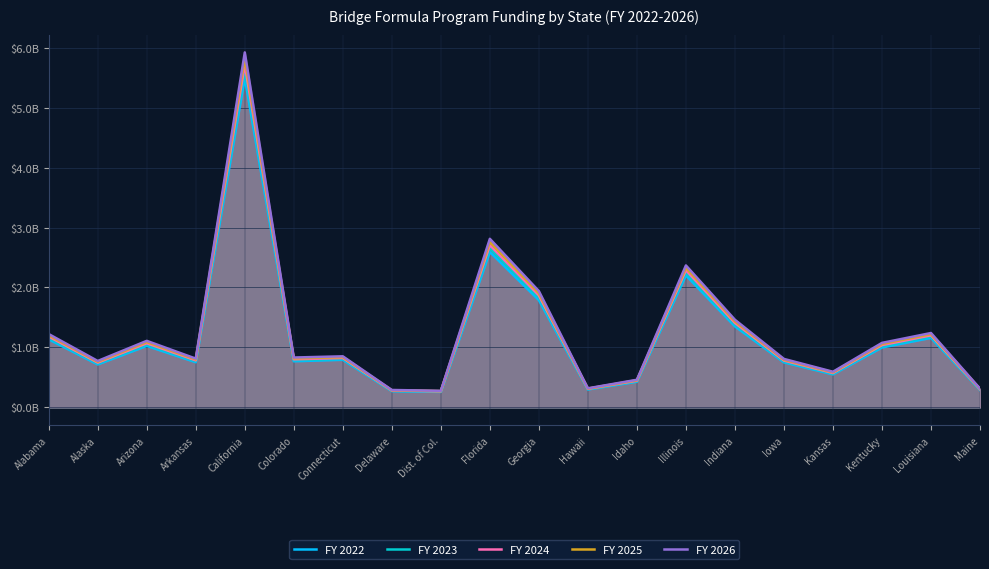

True or false: FY 2024 and FY 2022 cross at least once.

False